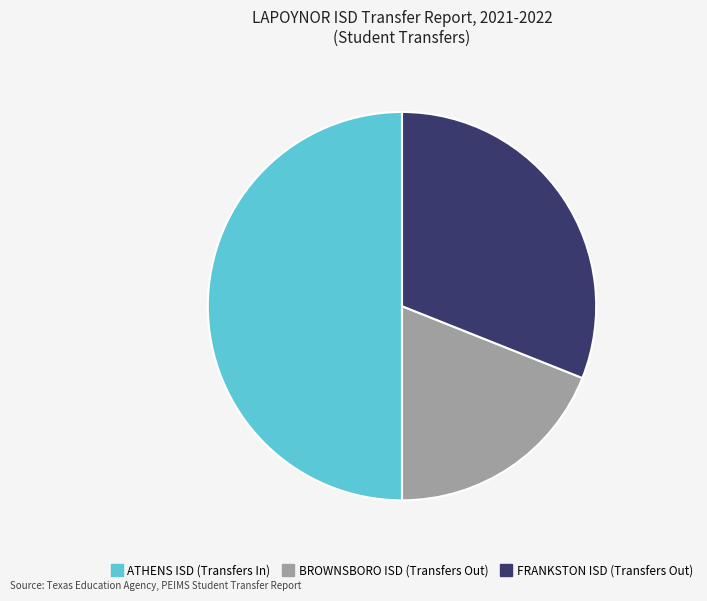

Which has a higher value, FRANKSTON ISD (Transfers Out) or ATHENS ISD (Transfers In)?

ATHENS ISD (Transfers In)